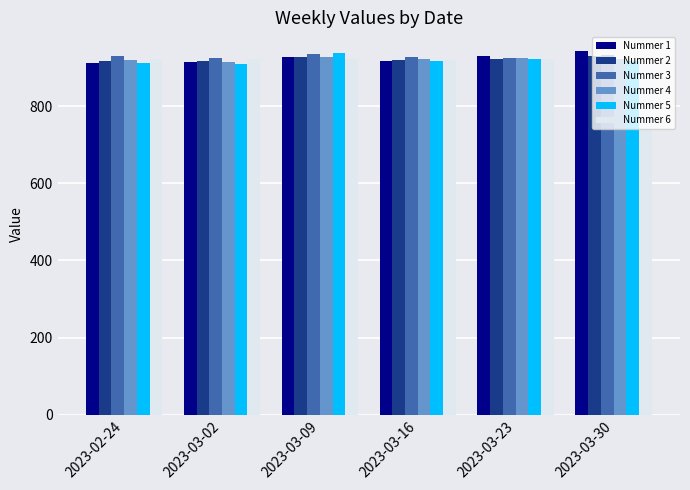

What is the value of the Nummer 5 bar at the 1st from the left?

913